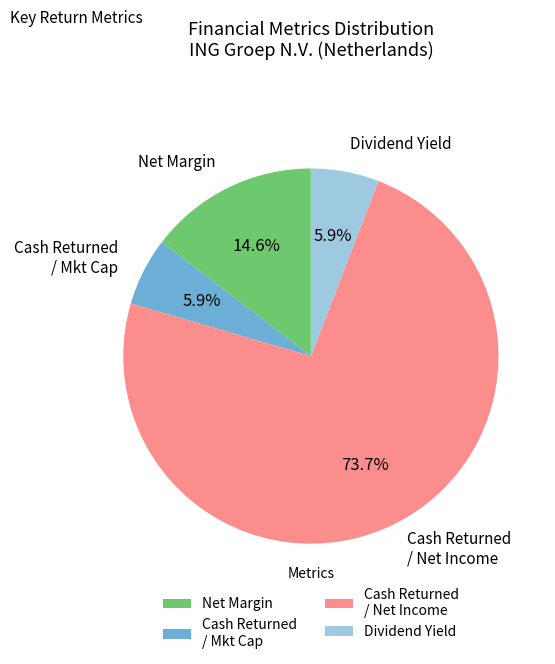

What portion of the pie excludes Cash Returned / Mkt Cap?

94.1%